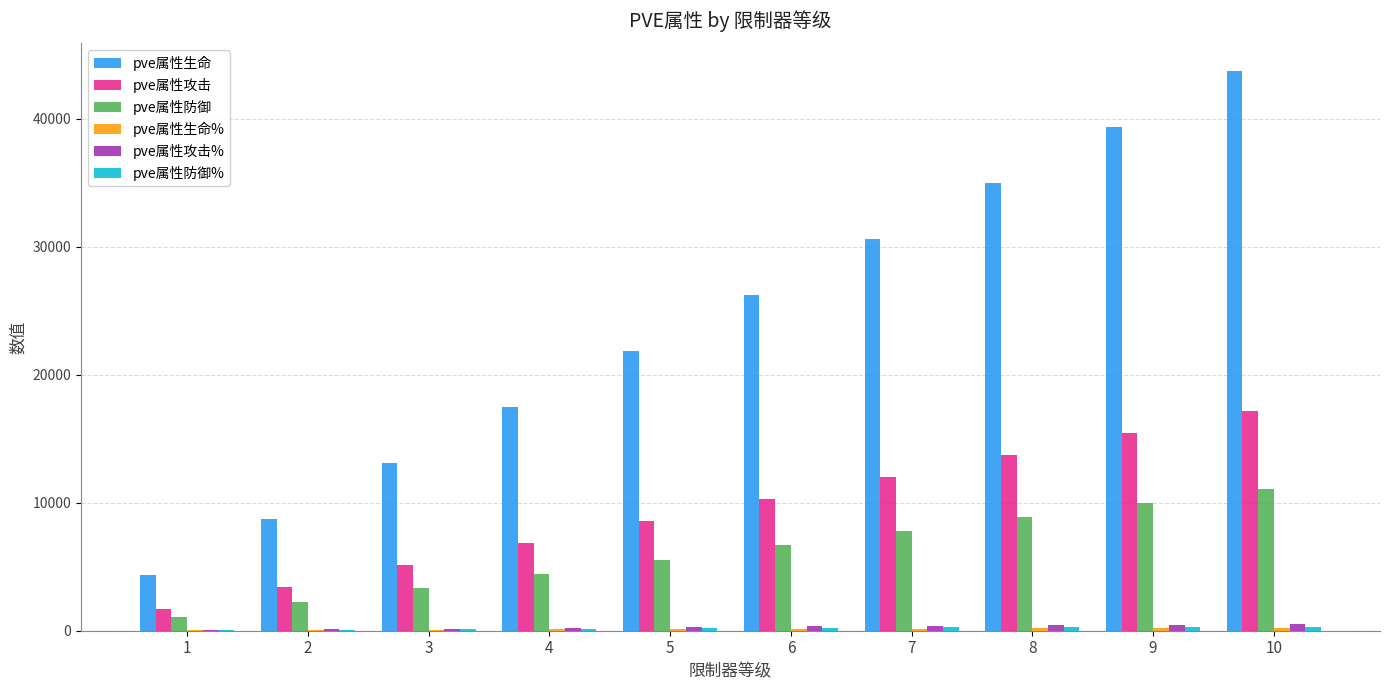

Which series has the largest total across all categories?

pve属性生命